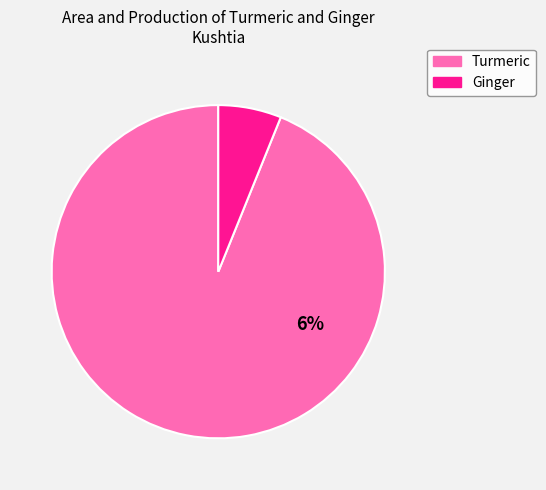

Is Kumarkhali the majority of the pie?

No